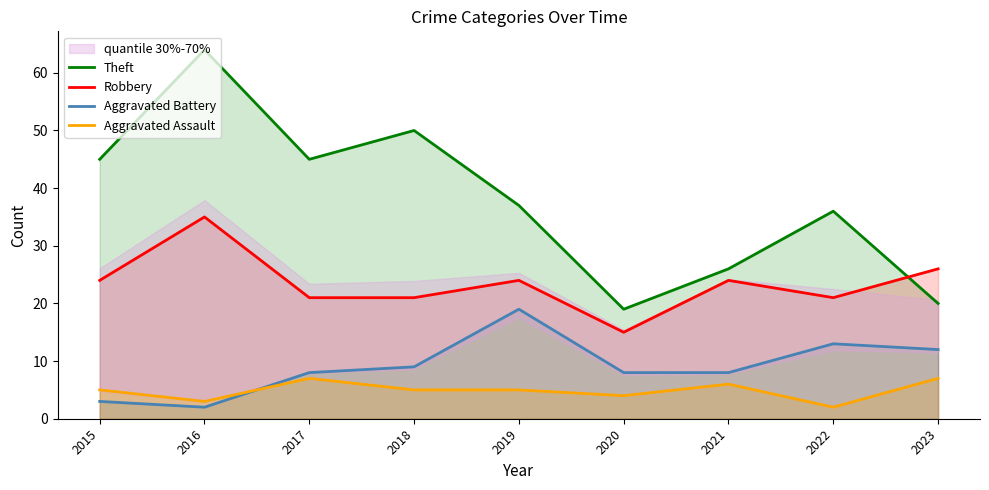

At which label does Aggravated Battery first exceed 8?

2018